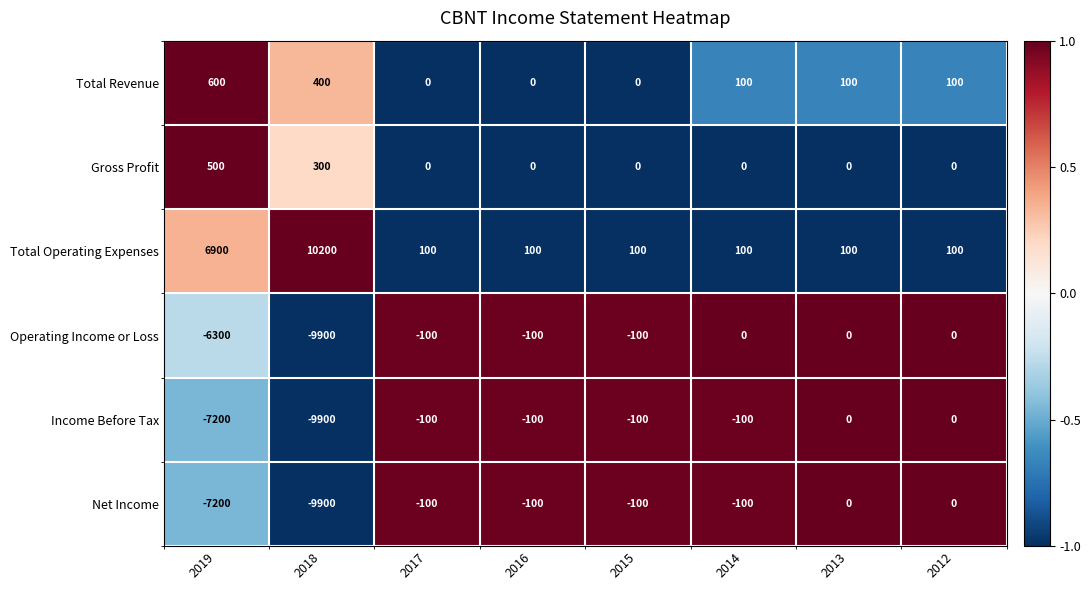

Is it true that Income Before Tax equals -100 at 2016?

True